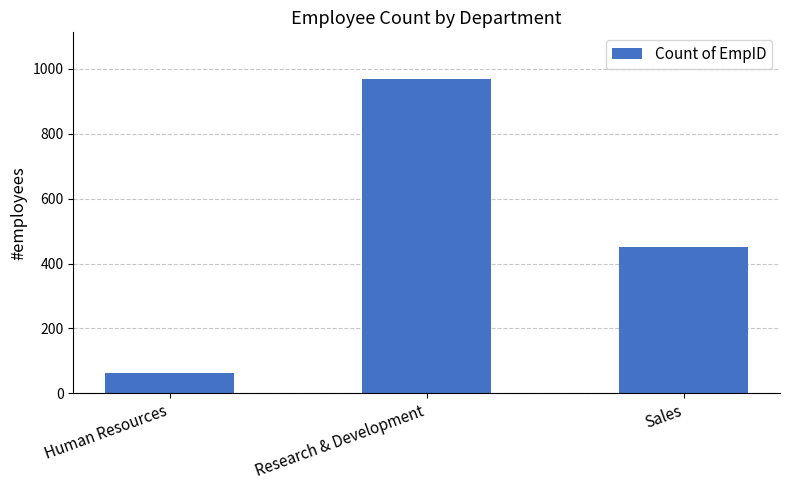

What is the change in value from Human Resources to Sales?

+387